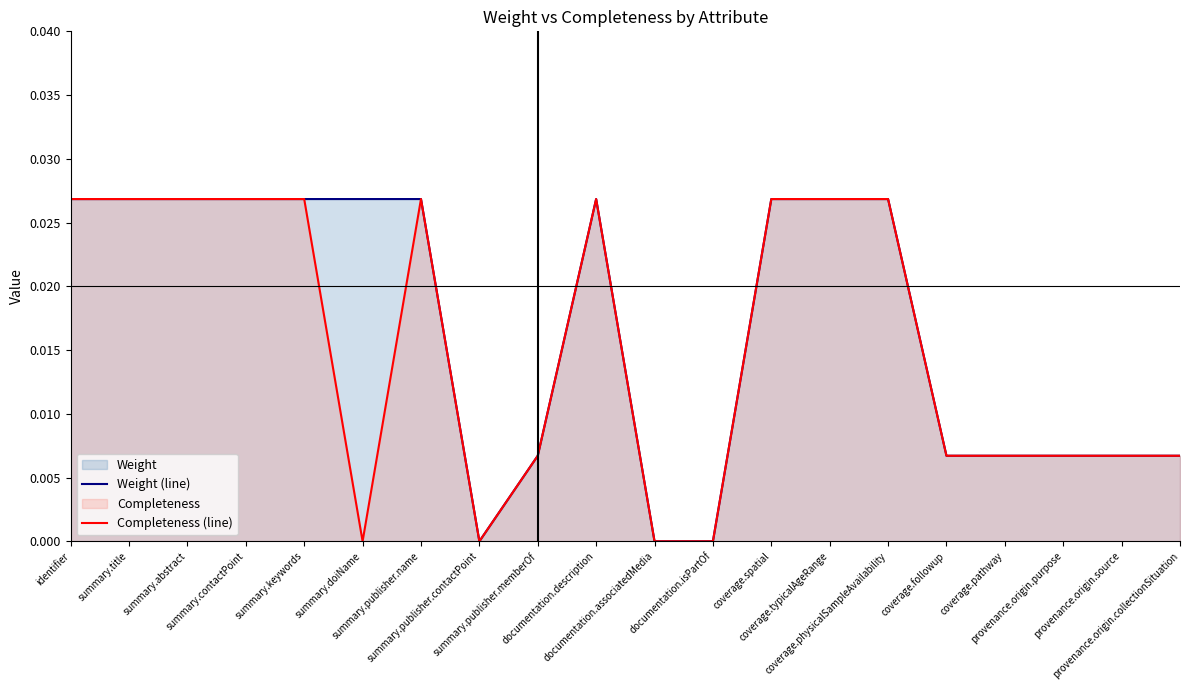

True or false: Weight (line) has more than 2 interior local peaks.

False